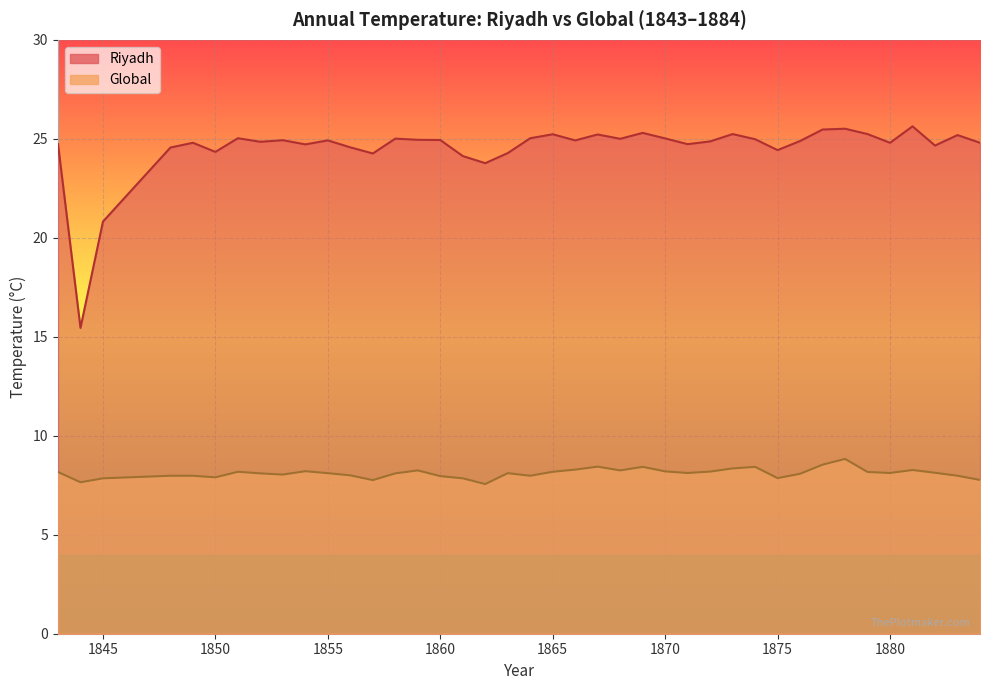

What is the value of the Global point at the 34th from the left?

8.8